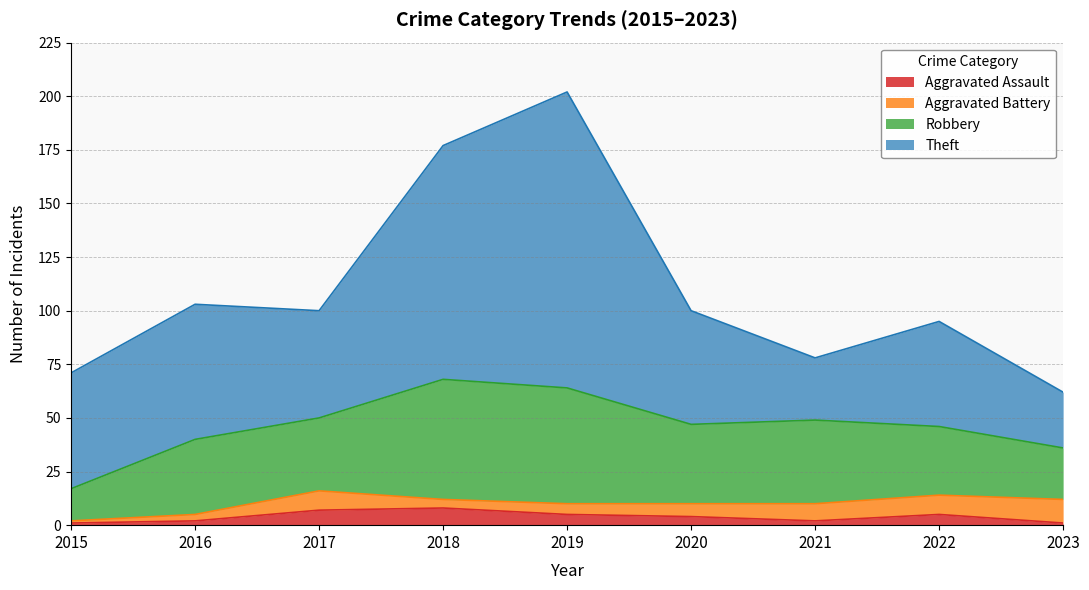

List the labels in order of Aggravated Assault value, largest first.

2018, 2017, 2019, 2022, 2020, 2016, 2021, 2015, 2023